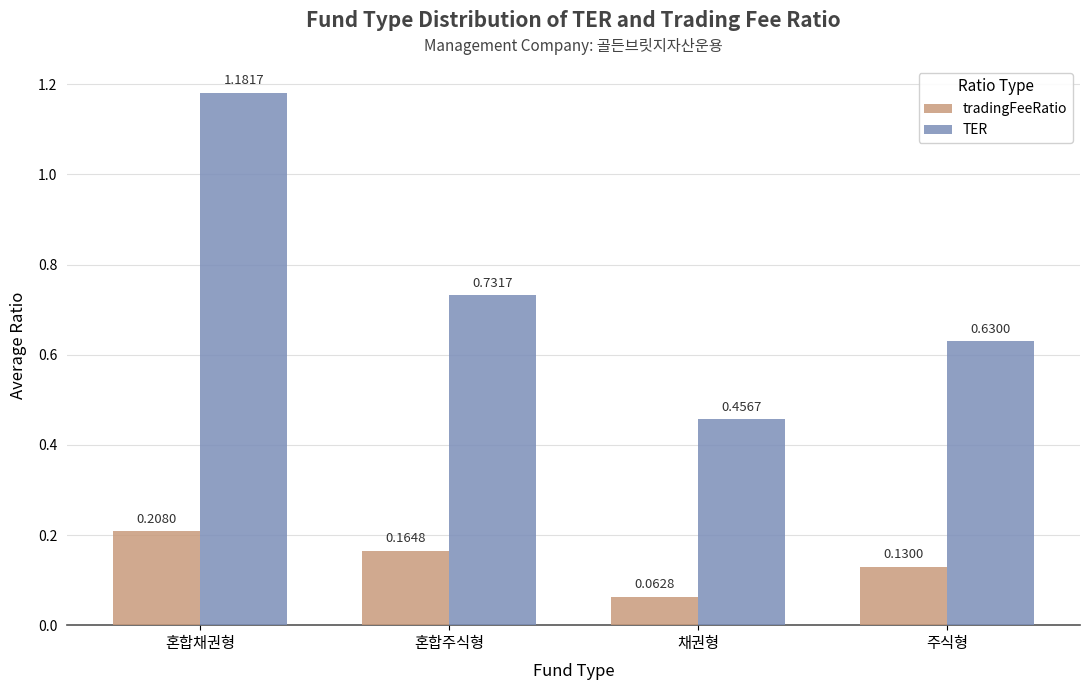

At which category does the chart reach its minimum across all series?

채권형